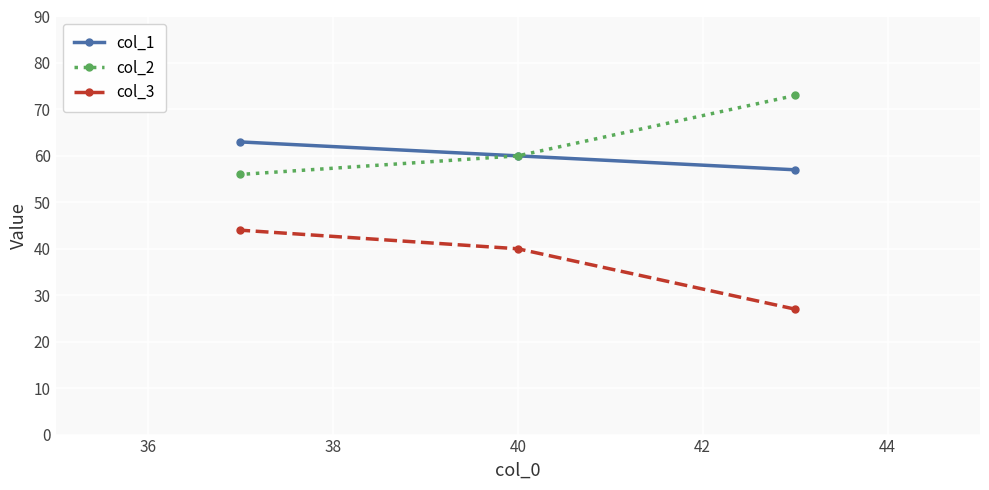

Reading left to right, extract all data points from this chart.

col_1: 63	60	57
col_2: 56	60	73
col_3: 44	40	27